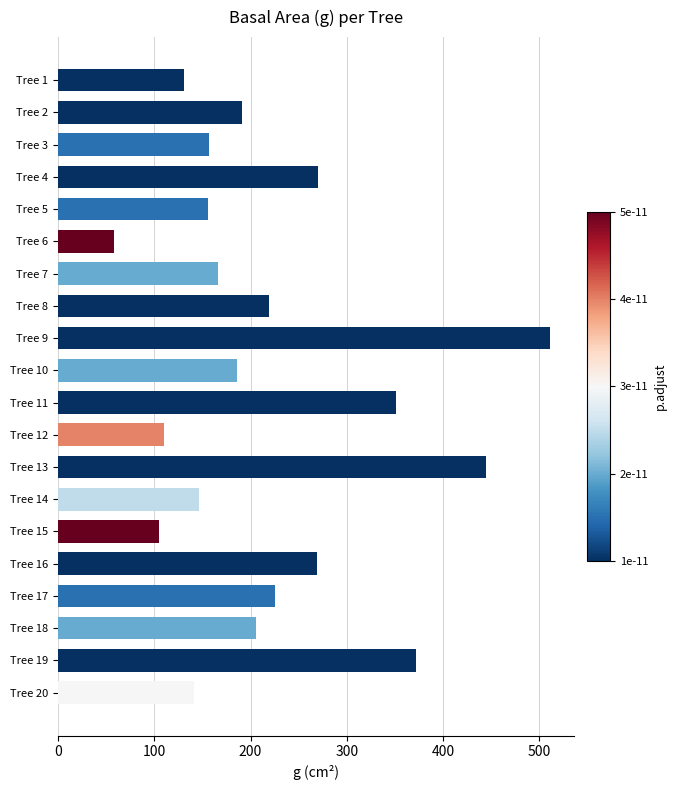

Which category has the lowest value across all series?

Tree 6